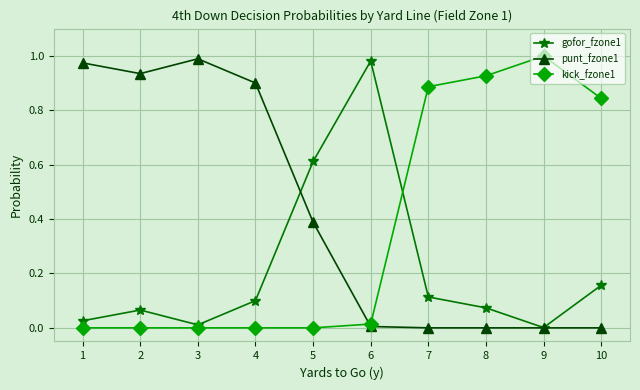

How many times do kick_fzone1 and gofor_fzone1 cross each other?

1